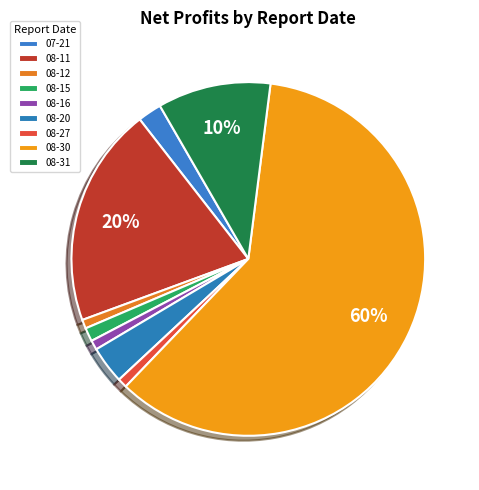

Which category has the biggest portion of the pie?

08-30